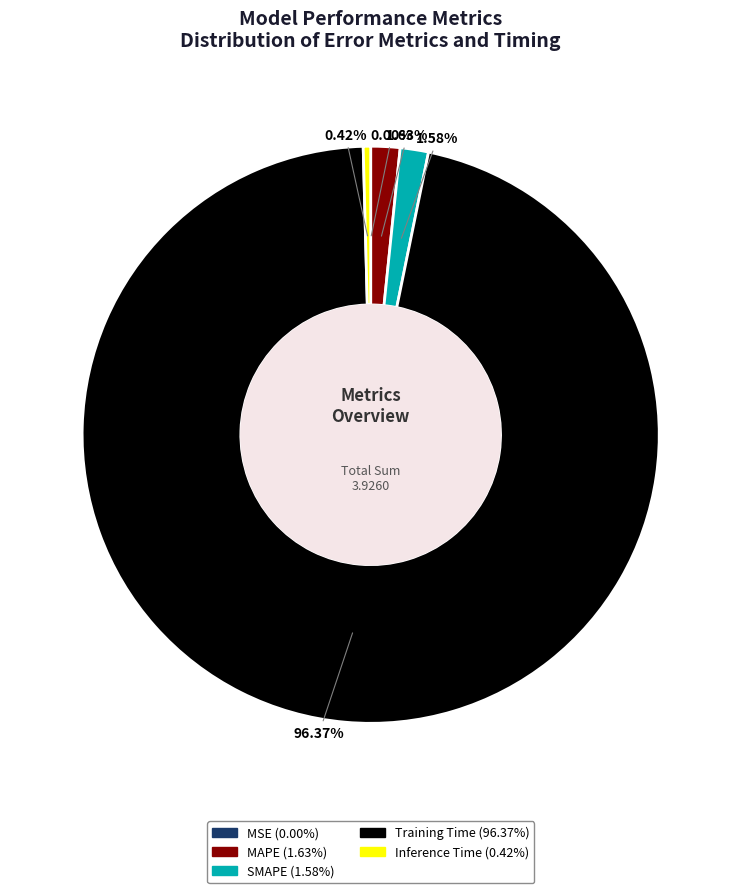

Which slice is the largest?

Training Time